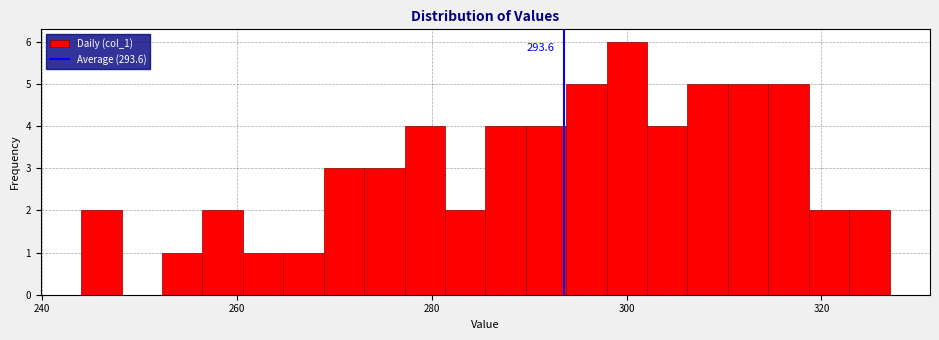

Read against the x-axis, roughly where is the centre of the tallest bar?

300